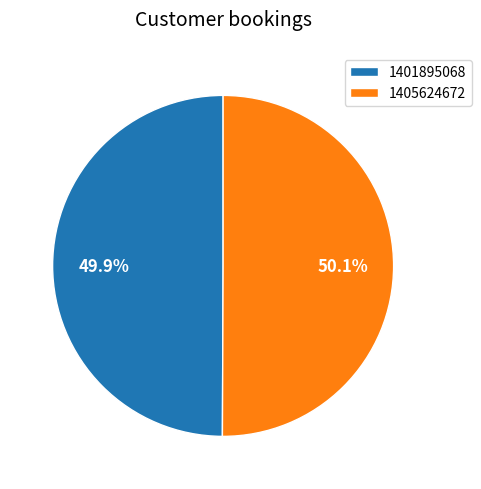

What percentage do 1405624672 and 1401895068 together represent?

100.0%